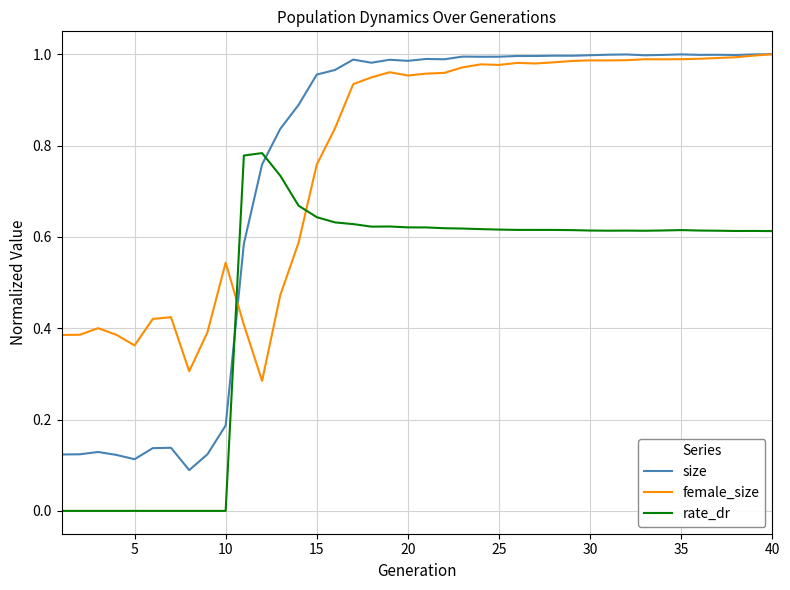

Which series has the largest range (max minus min)?

size